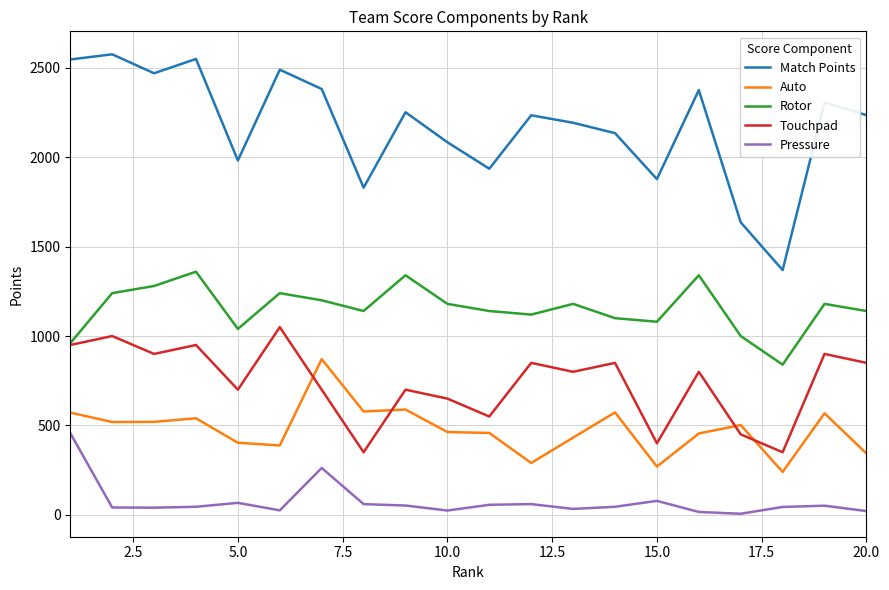

What is the average value of the Auto series?

479